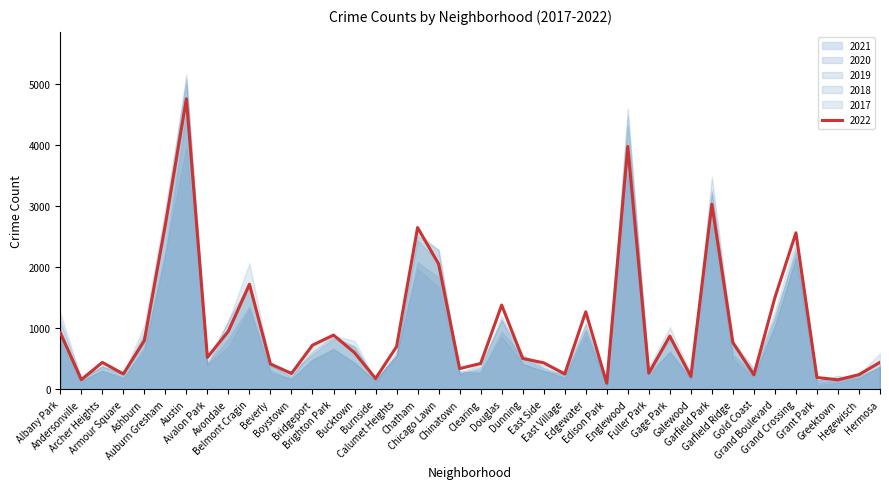

At which category does the chart reach its peak across all series?

Austin